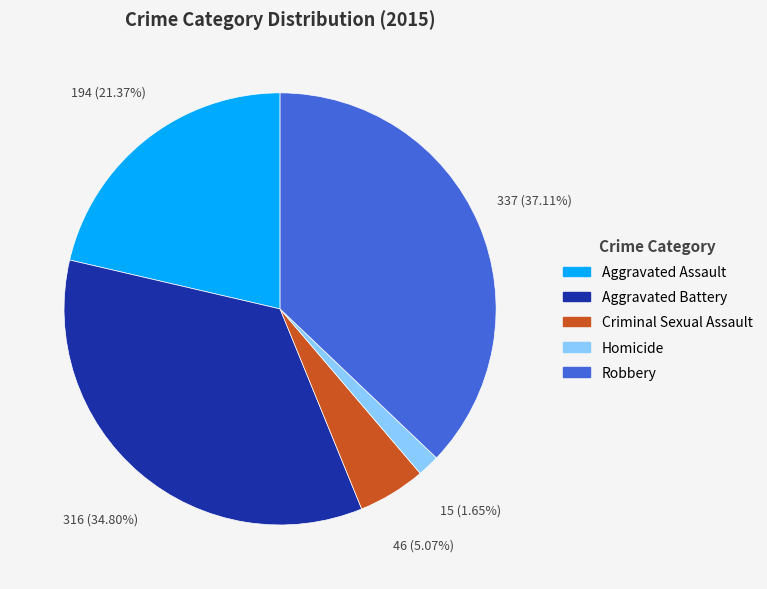

Does any single category account for the majority?

No